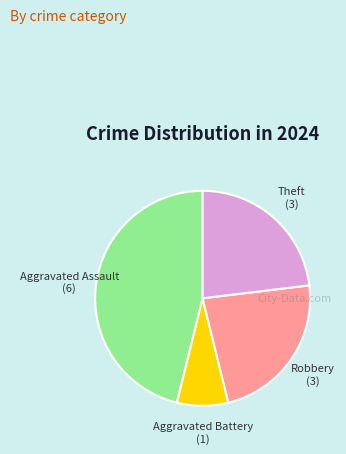

Is there any slice that represents more than half of the pie?

No